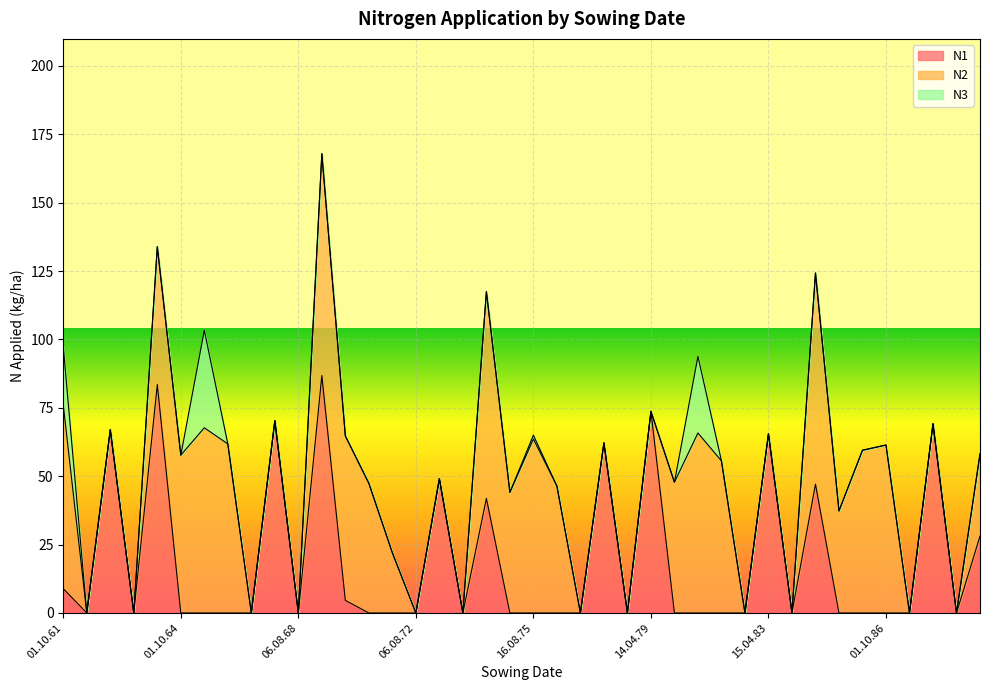

At how many categories does at least one series exceed 26?

27